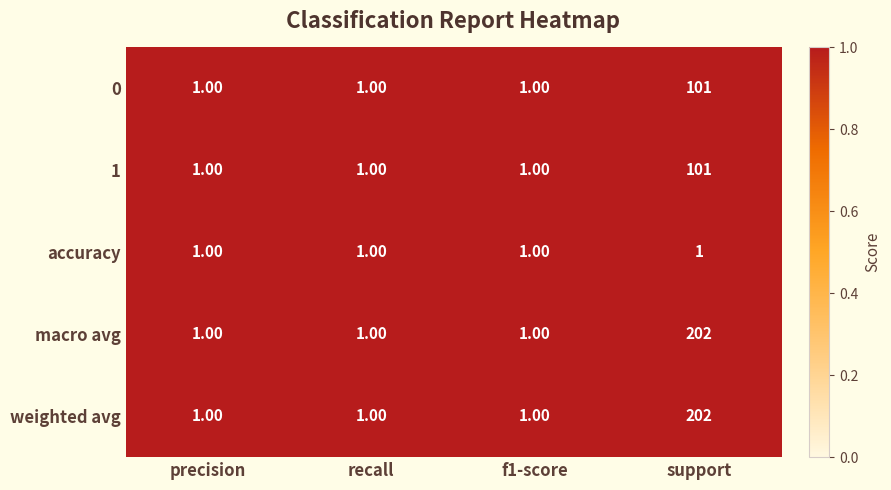

Which category has the highest value across all series?

support